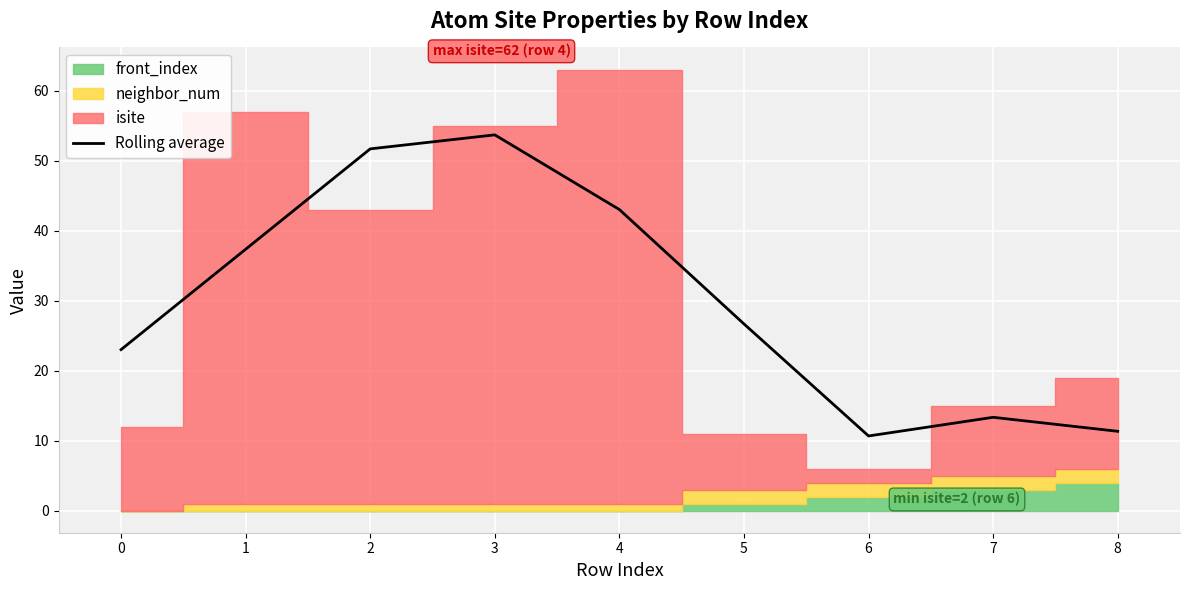

Where does the data first go above 26?

1